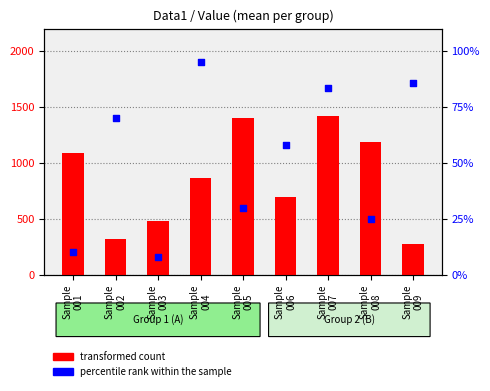

Is the value of percentile rank within the sample at Sample
009 greater than the value of transformed count at Sample
007?

No